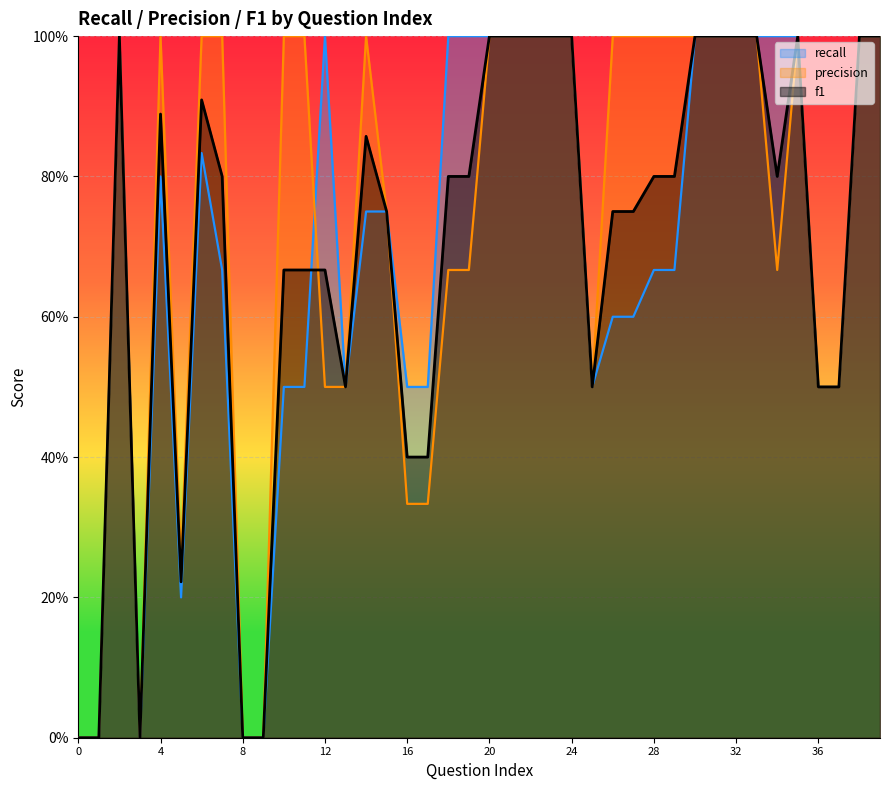

What are all the series names shown in the legend?

recall, precision, f1